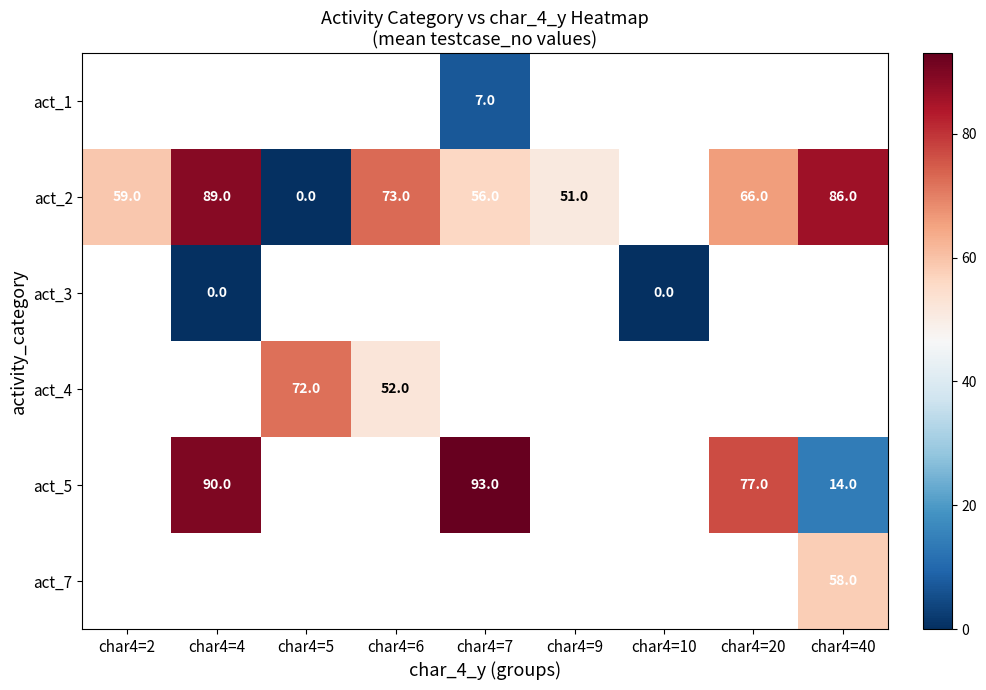

The act_2 series shows 23 at char4=6. True or false?

False